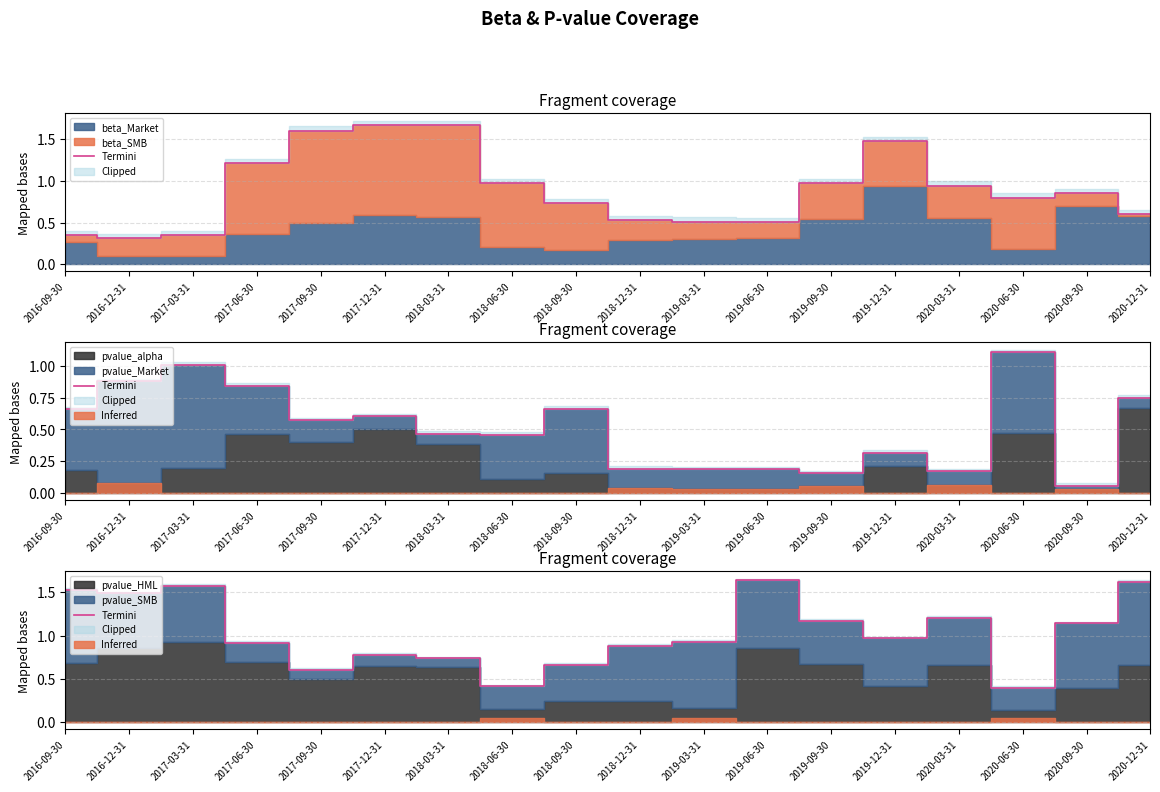

How many lines are shown in the chart?

1